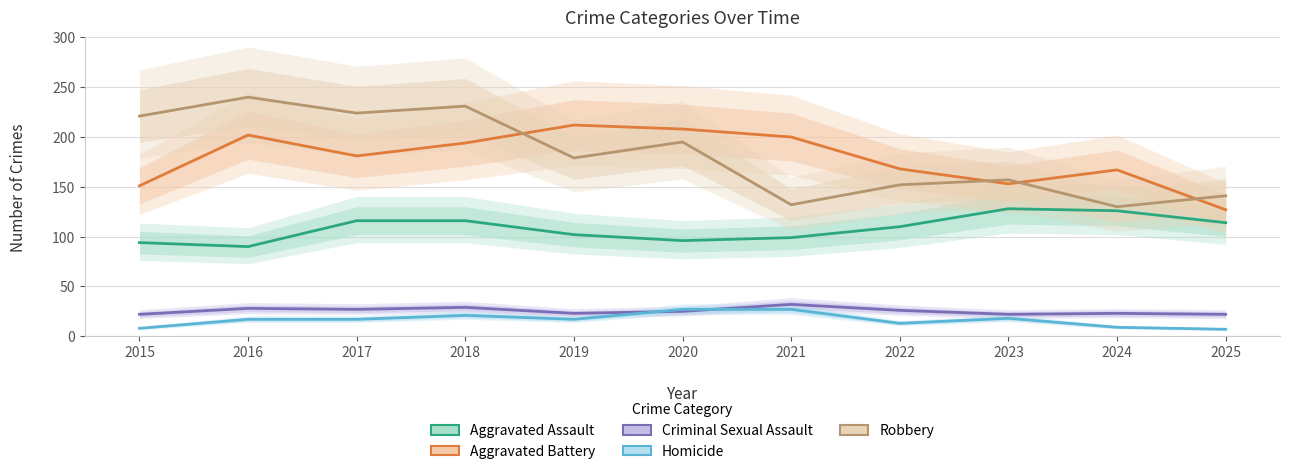

How many lines are shown in the chart?

5